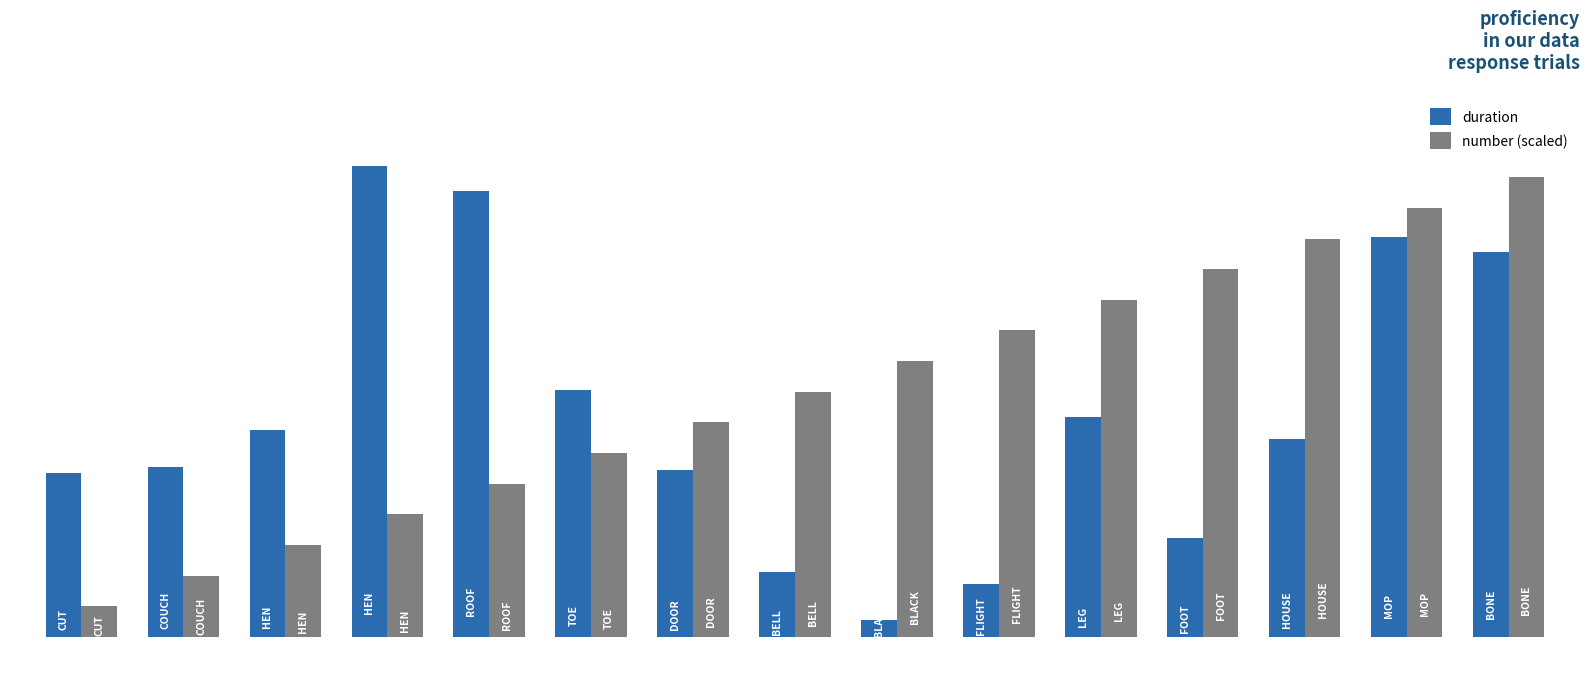

At which category is the sum across all series the highest?

bone